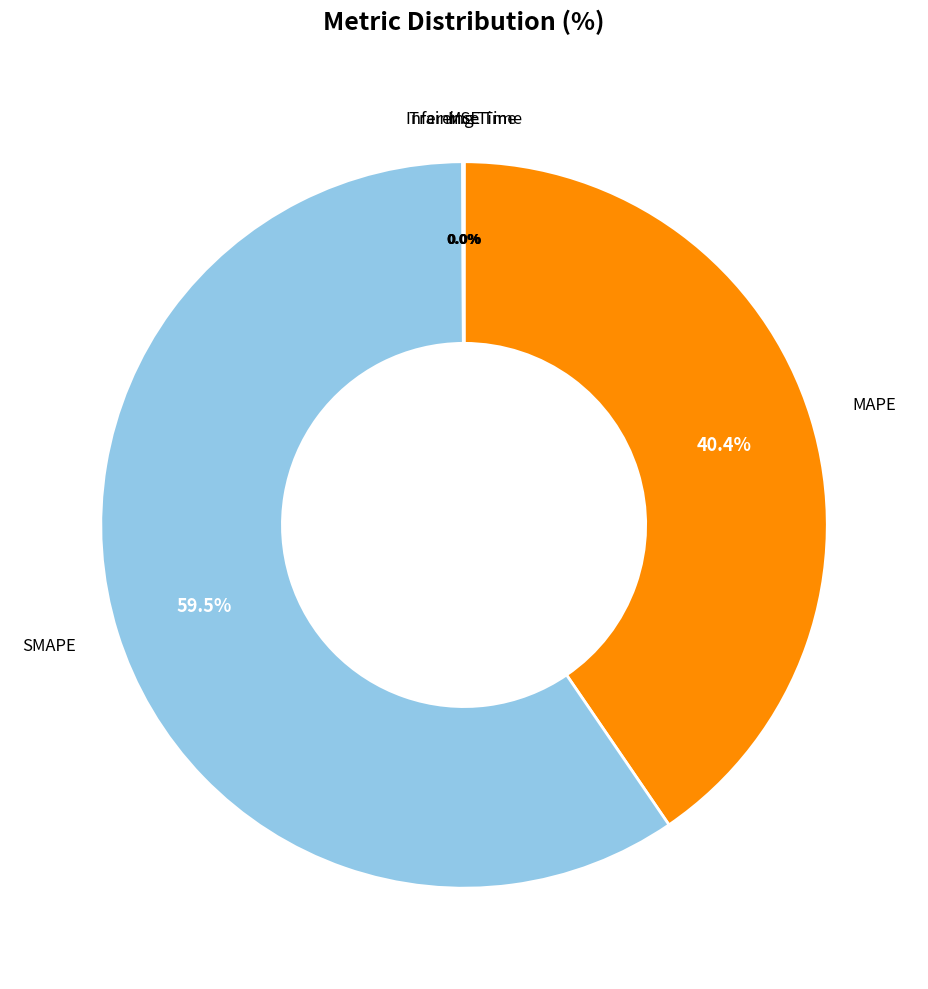

Is there any slice that represents more than half of the pie?

Yes